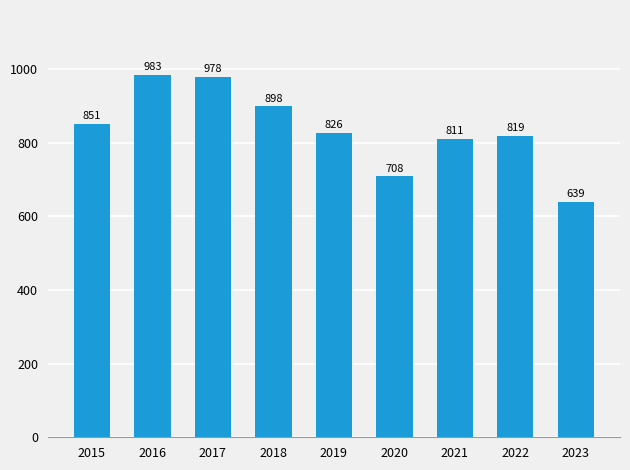

Reading left to right, list all the values displayed in this chart.

851	983	978	898	826	708	811	819	639